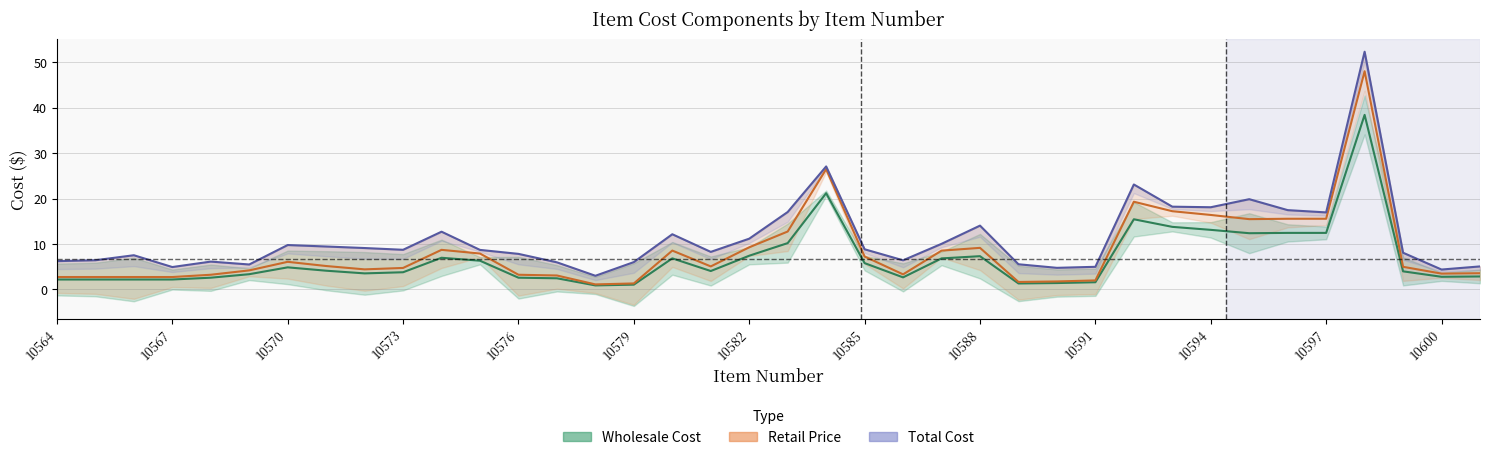

How many lines are shown in the chart?

3